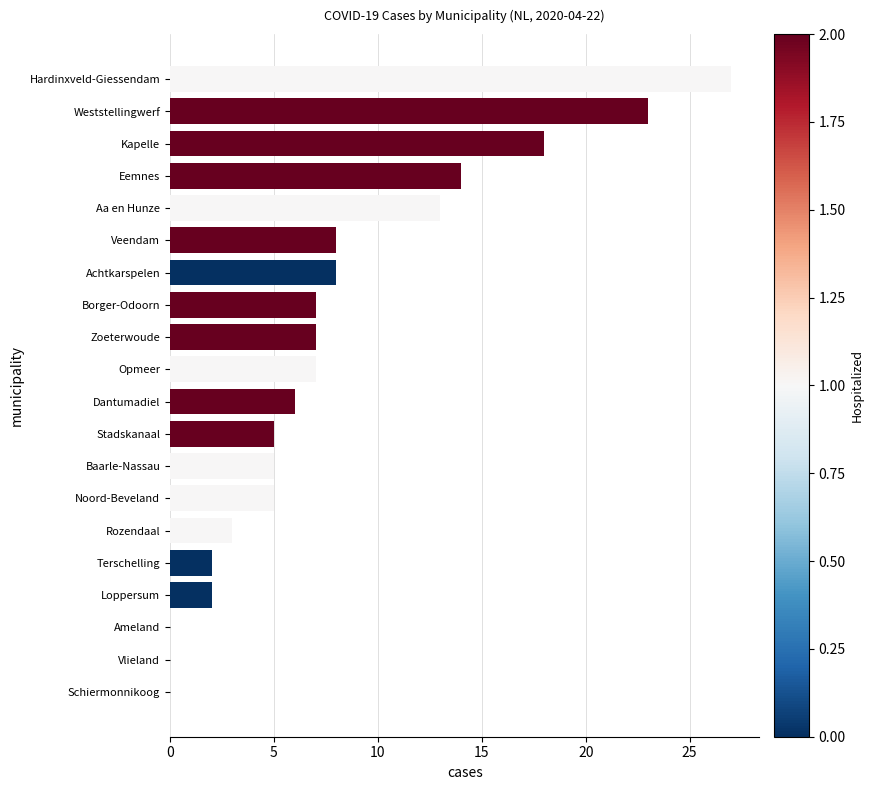

Is it true that the value at Borger-Odoorn is 10?

False